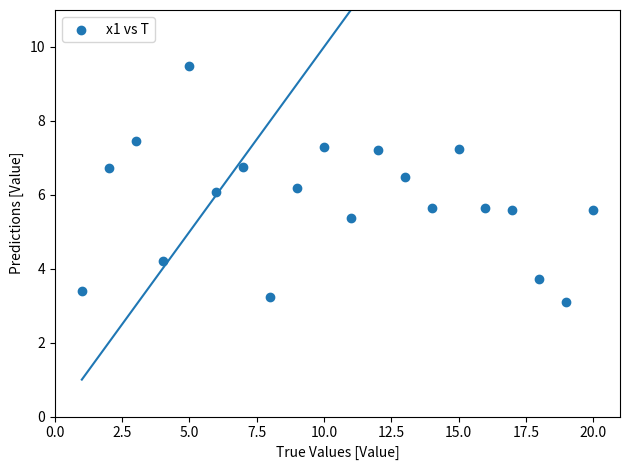

What is the range of X values (max minus min)?

19.0